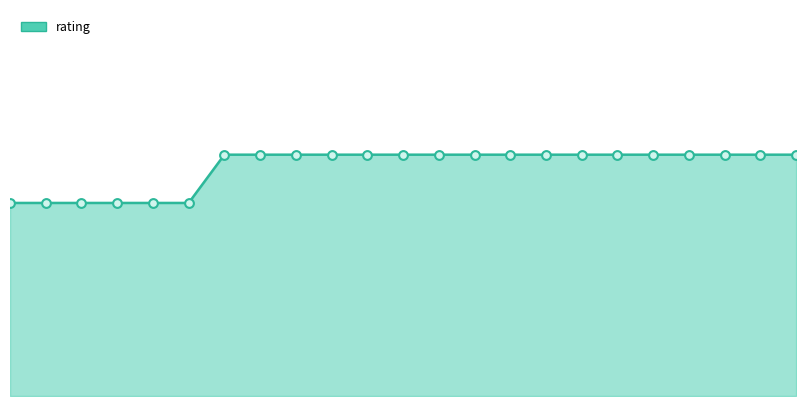

Is this an area chart (filled region under the line)?

Yes